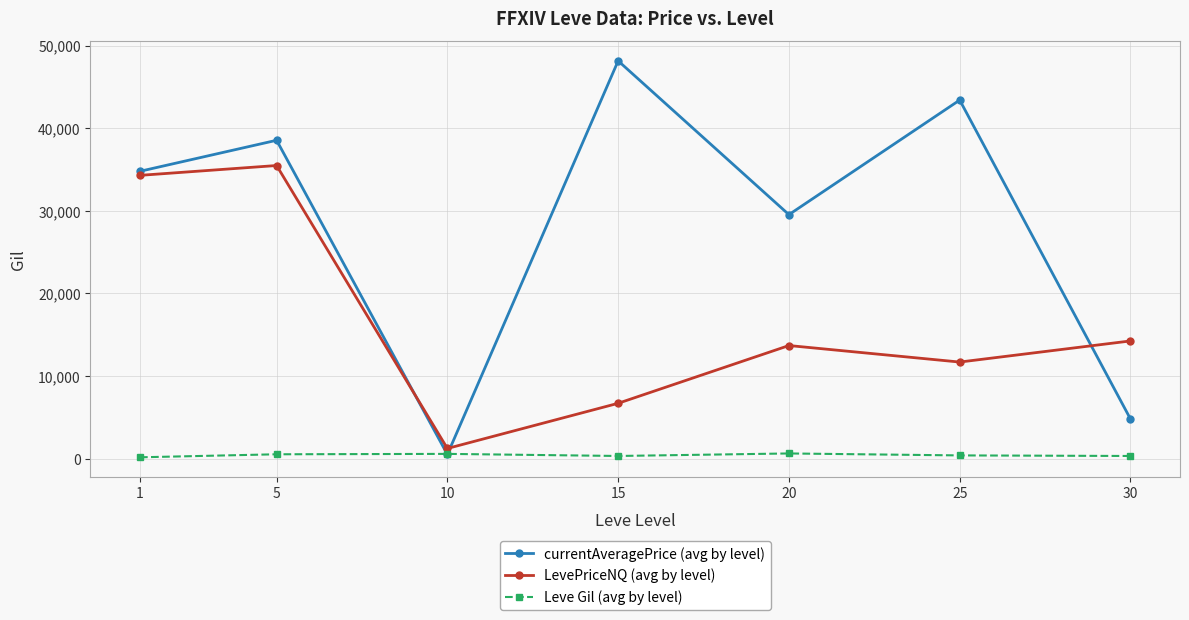

Which series has the largest total across all categories?

currentAveragePrice (avg by level)